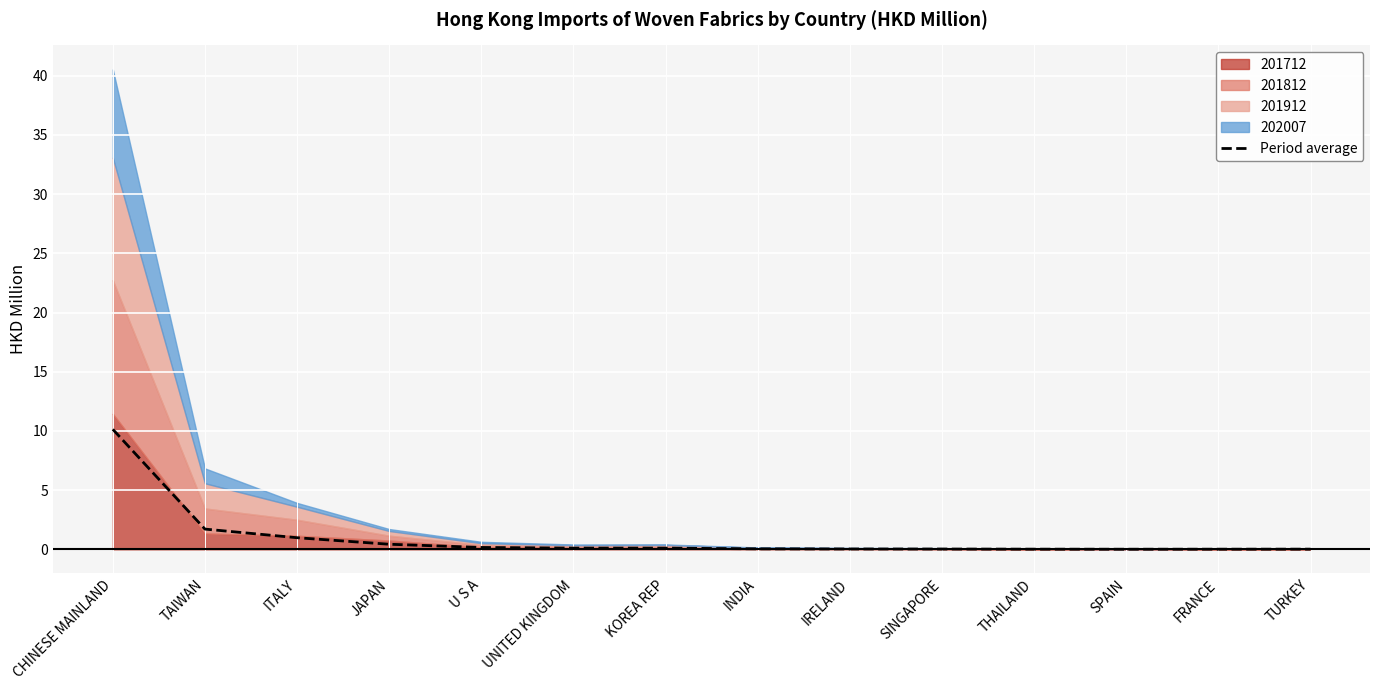

Between IRELAND and UNITED KINGDOM, which is larger?

UNITED KINGDOM